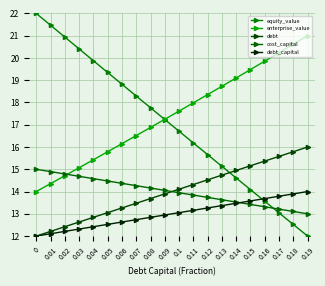

What position from the right is 0.1?

10